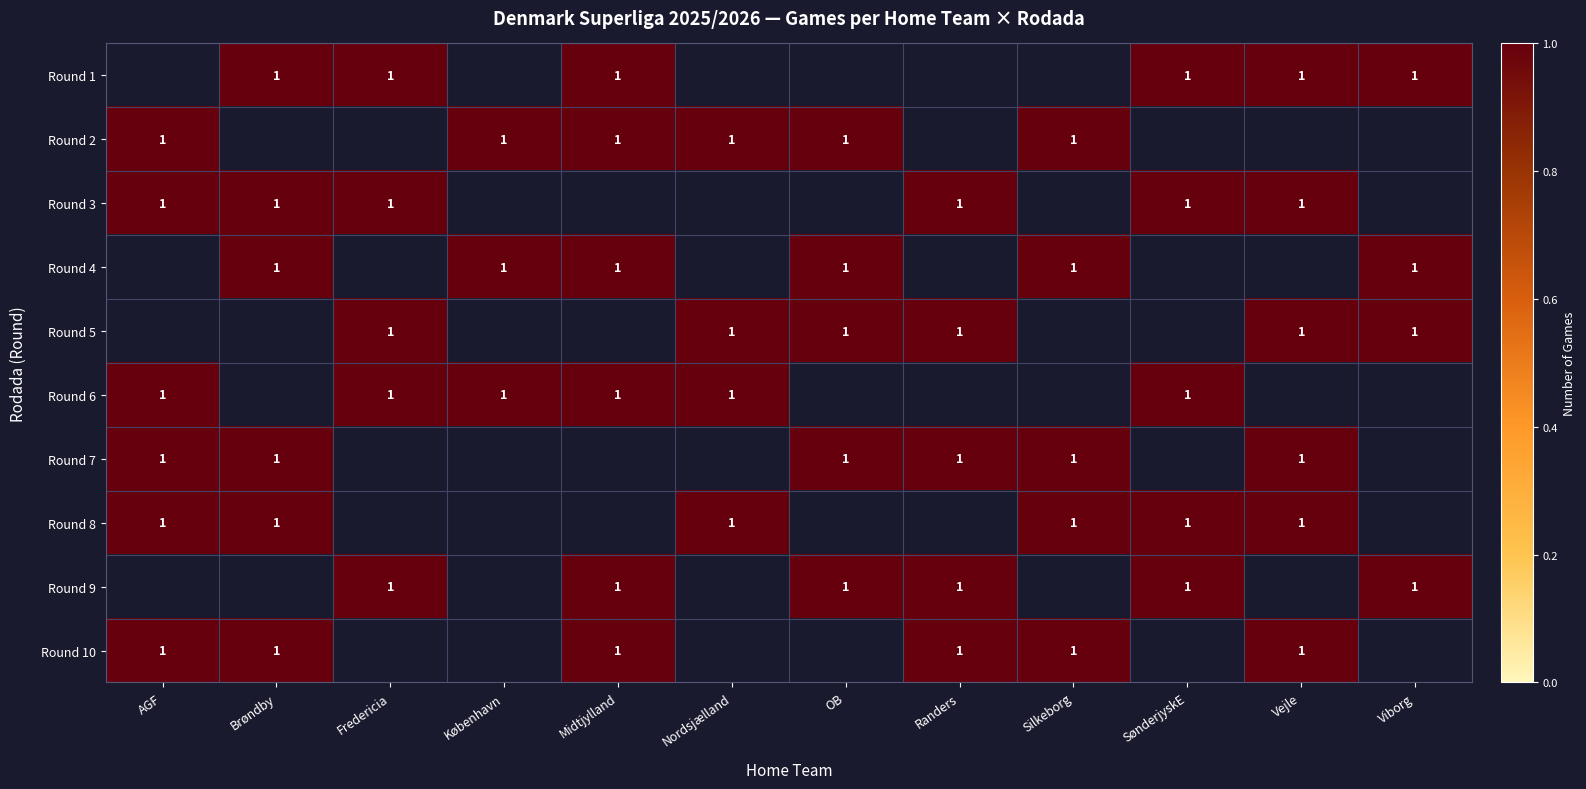

The value of Round 10 at Vejle is 0. True or false?

False